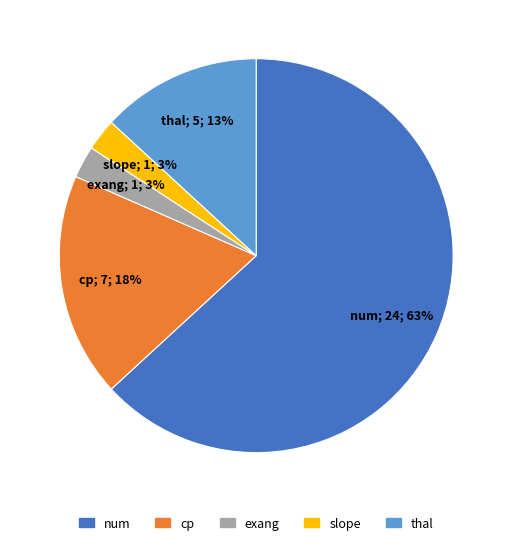

True or false: cp accounts for 18% of the total.

True